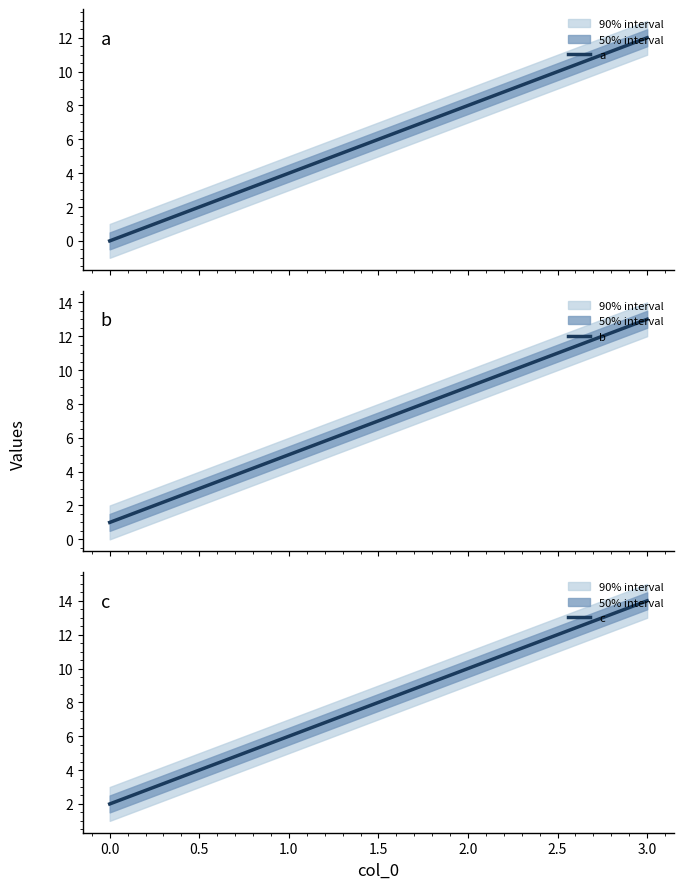

True or false: b has more than 2 points higher than both neighbors.

False